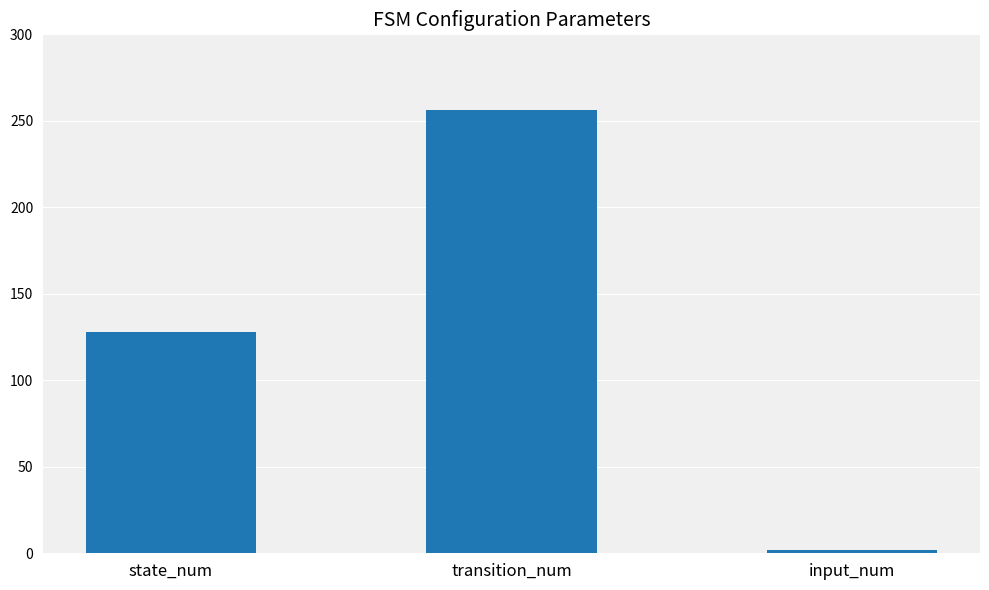

Count the values in the range 2 to 256.

3